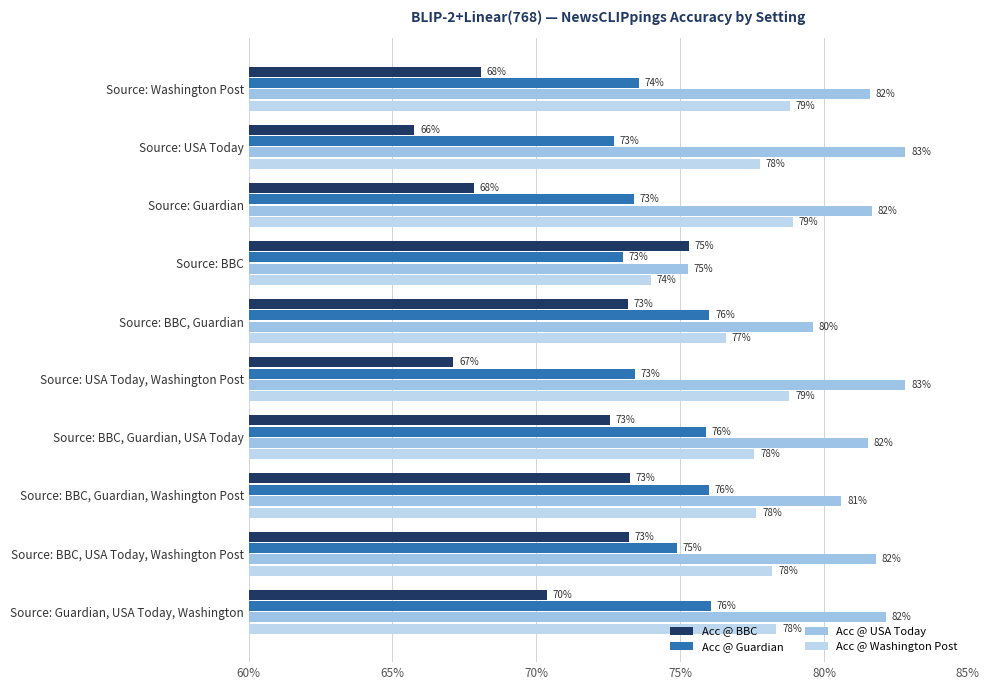

Which series has the largest total across all categories?

Acc @ USA Today